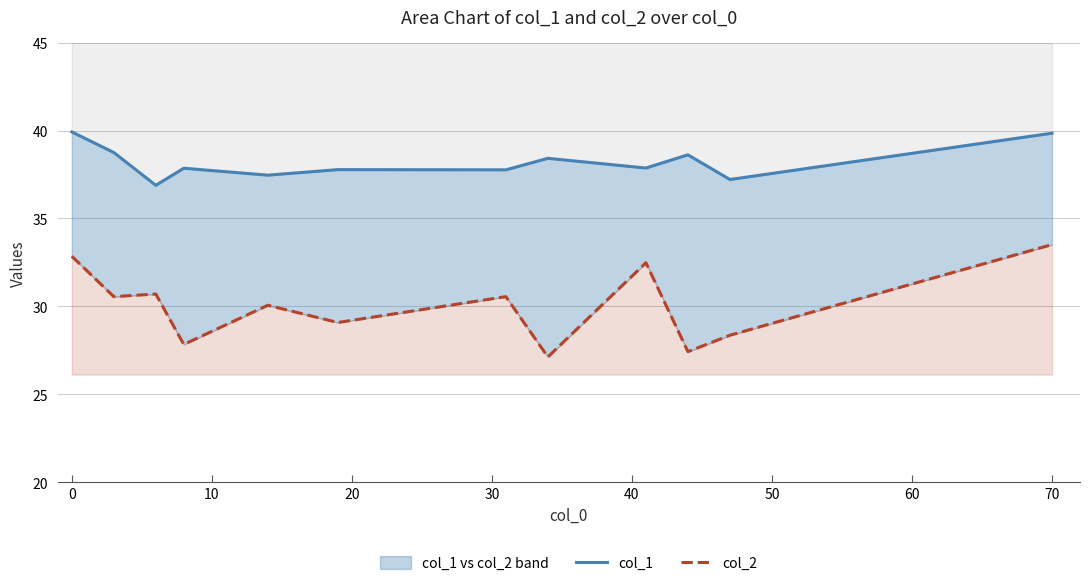

Rank the series by their average value, from highest to lowest.

col_1, col_2